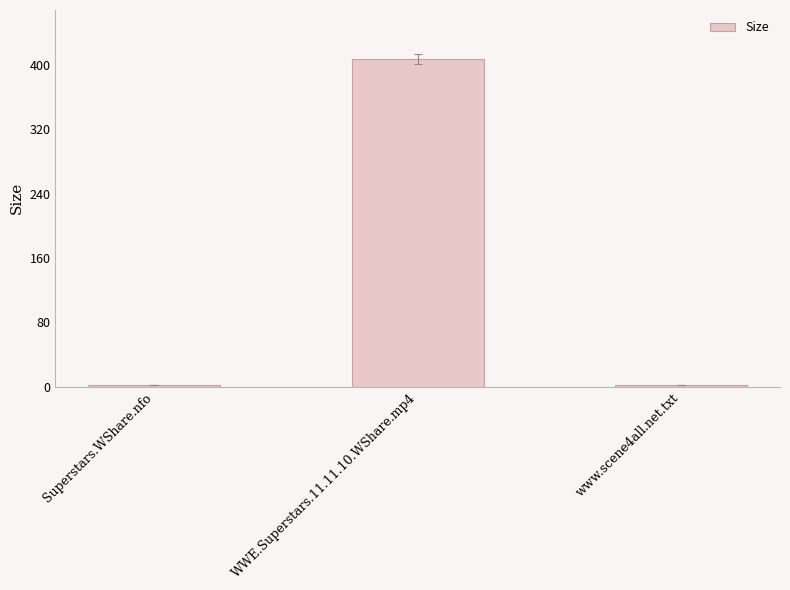

True or false: the data shows 2.0 at Superstars.WShare.nfo.

True